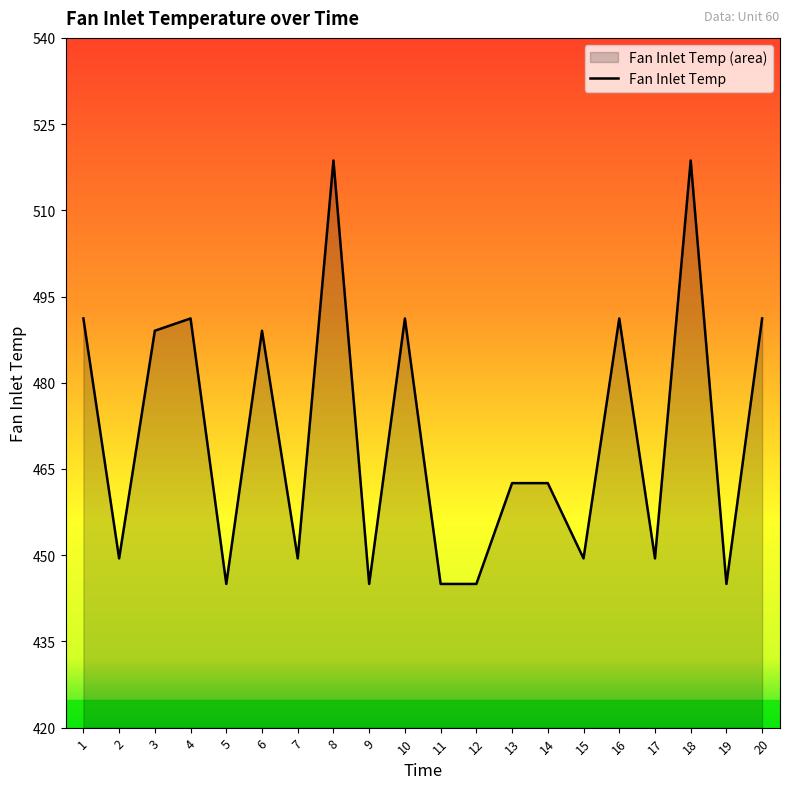

The value at 5 is 445.0. True or false?

True